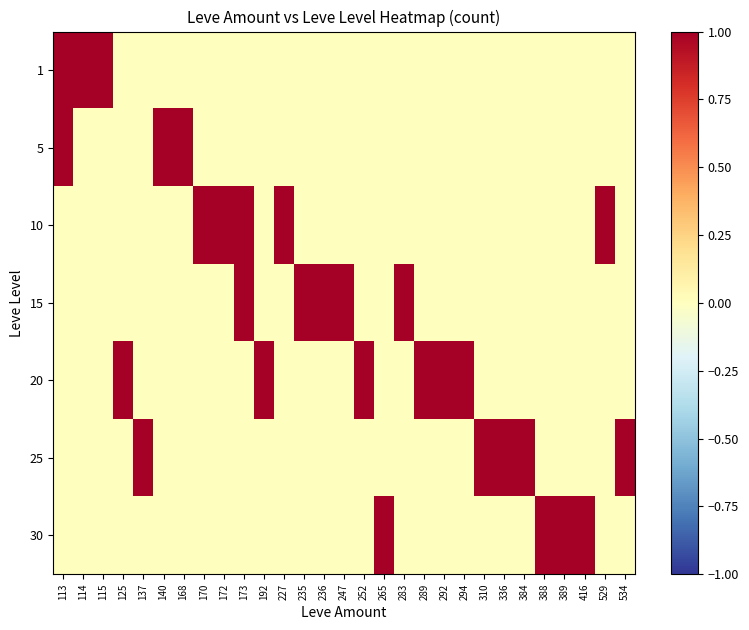

Reading left to right, transcribe all the data shown in this chart.

1: 113=1	114=1	115=1	125=0	137=0	140=0	168=0	170=0	172=0	173=0	192=0	227=0	235=0	236=0	247=0	252=0	265=0	283=0	289=0	292=0	294=0	310=0	336=0	384=0	388=0	389=0	416=0	529=0	534=0
5: 113=1	114=0	115=0	125=0	137=0	140=3	168=2	170=0	172=0	173=0	192=0	227=0	235=0	236=0	247=0	252=0	265=0	283=0	289=0	292=0	294=0	310=0	336=0	384=0	388=0	389=0	416=0	529=0	534=0
10: 113=0	114=0	115=0	125=0	137=0	140=0	168=0	170=1	172=2	173=1	192=0	227=1	235=0	236=0	247=0	252=0	265=0	283=0	289=0	292=0	294=0	310=0	336=0	384=0	388=0	389=0	416=0	529=1	534=0
15: 113=0	114=0	115=0	125=0	137=0	140=0	168=0	170=0	172=0	173=1	192=0	227=0	235=2	236=1	247=1	252=0	265=0	283=1	289=0	292=0	294=0	310=0	336=0	384=0	388=0	389=0	416=0	529=0	534=0
20: 113=0	114=0	115=0	125=1	137=0	140=0	168=0	170=0	172=0	173=0	192=1	227=0	235=0	236=0	247=0	252=1	265=0	283=0	289=1	292=1	294=1	310=0	336=0	384=0	388=0	389=0	416=0	529=0	534=0
25: 113=0	114=0	115=0	125=0	137=1	140=0	168=0	170=0	172=0	173=0	192=0	227=0	235=0	236=0	247=0	252=0	265=0	283=0	289=0	292=0	294=0	310=1	336=1	384=1	388=0	389=0	416=0	529=0	534=1
30: 113=0	114=0	115=0	125=0	137=0	140=0	168=0	170=0	172=0	173=0	192=0	227=0	235=0	236=0	247=0	252=0	265=1	283=0	289=0	292=0	294=0	310=0	336=0	384=0	388=1	389=1	416=1	529=0	534=0